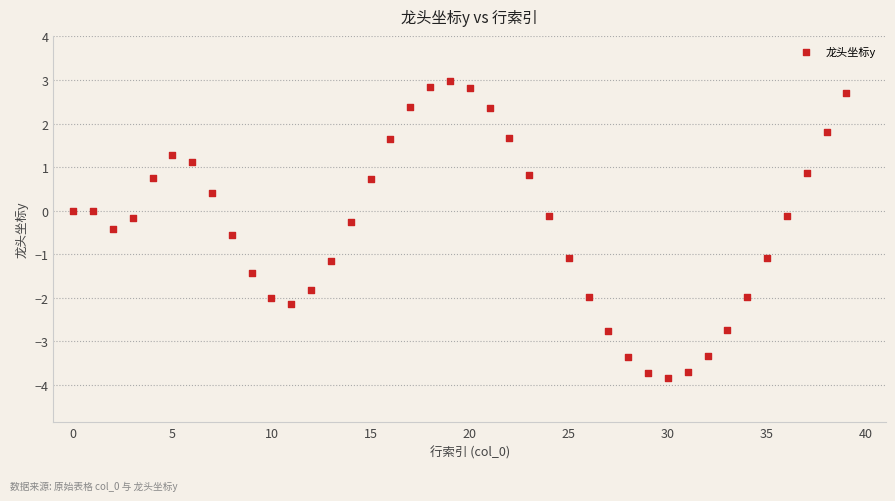

What is the range of Y values (max minus min)?

6.8